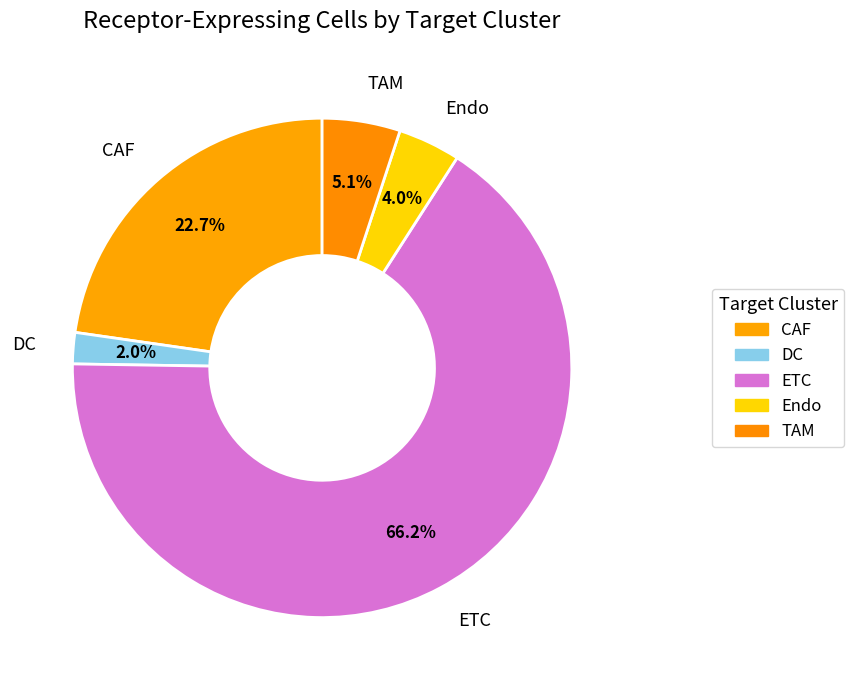

What portion of the pie excludes TAM?

94.9%